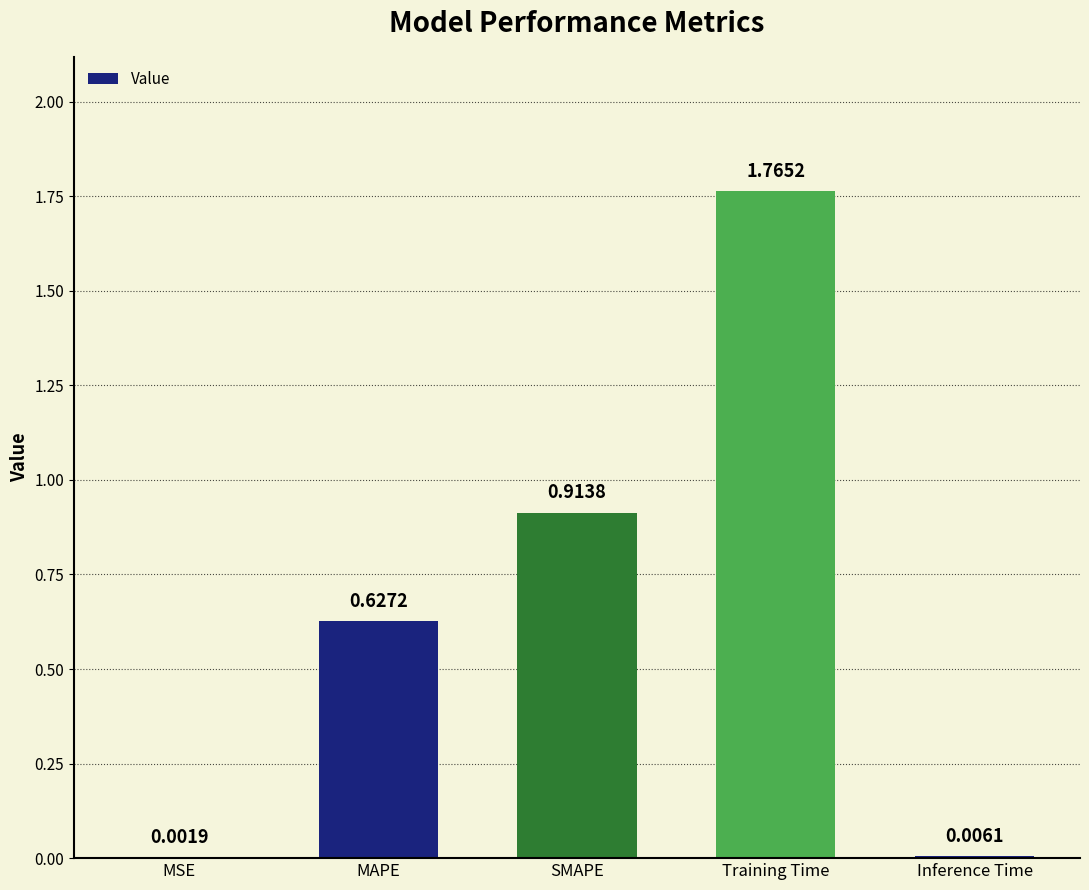

Which category has the highest value across all series?

Training Time